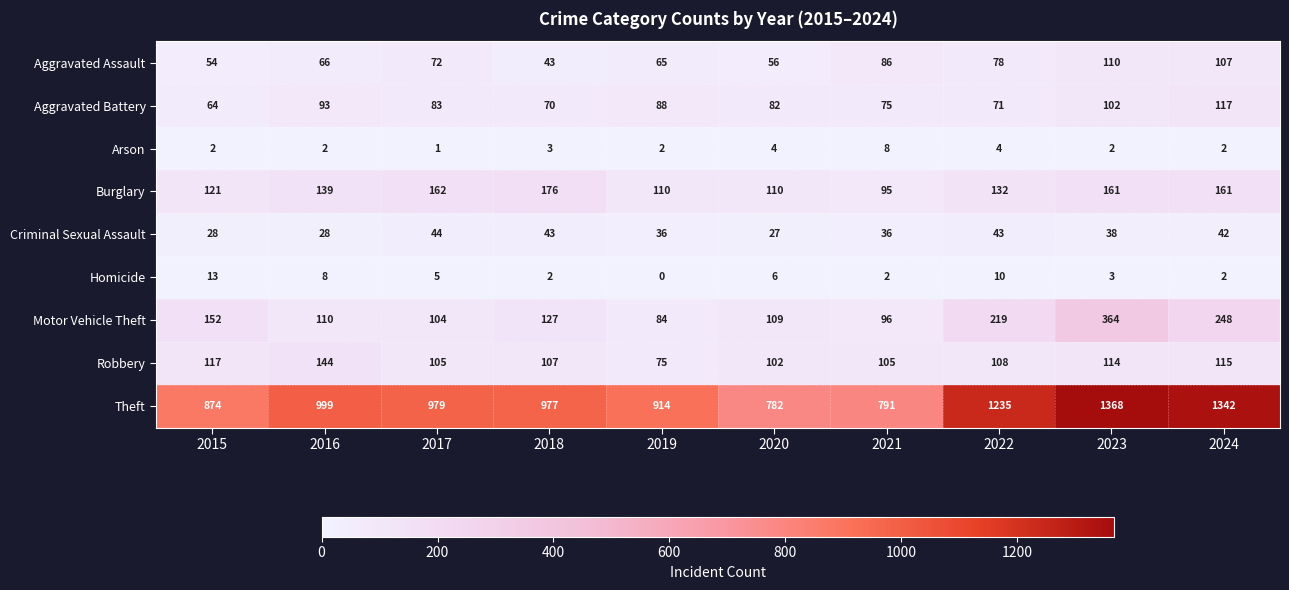

Count the number of categories in the chart.

10